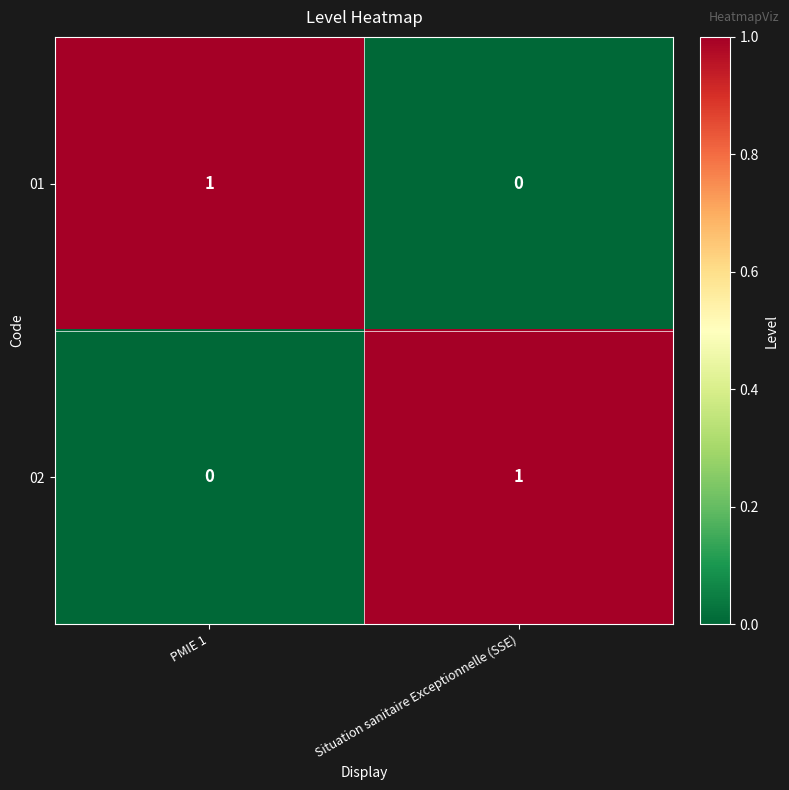

How many values in the 01 series are below 1?

1